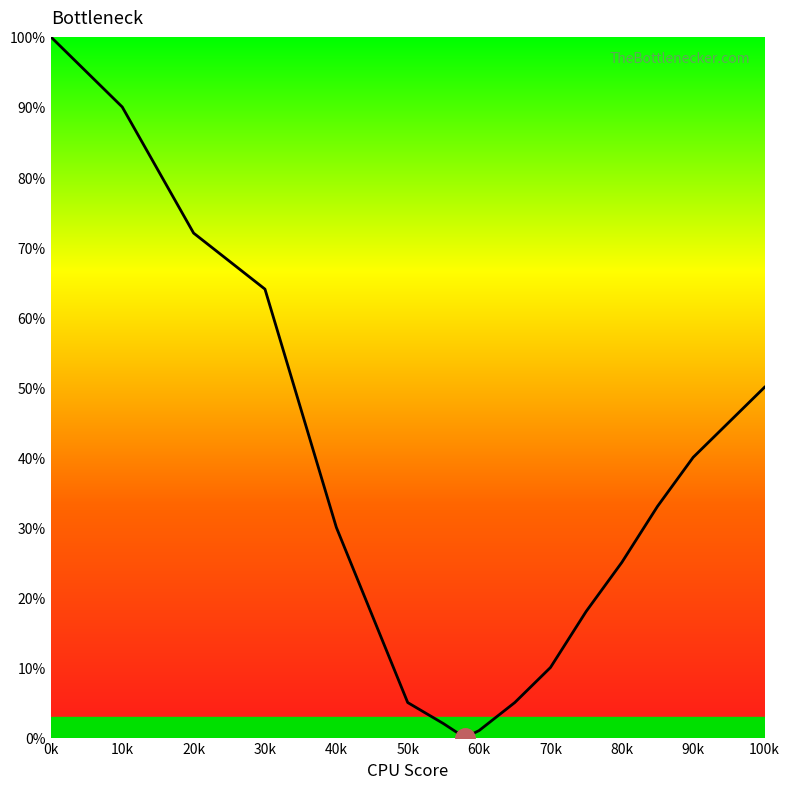

What is the difference between the maximum and minimum values?

100